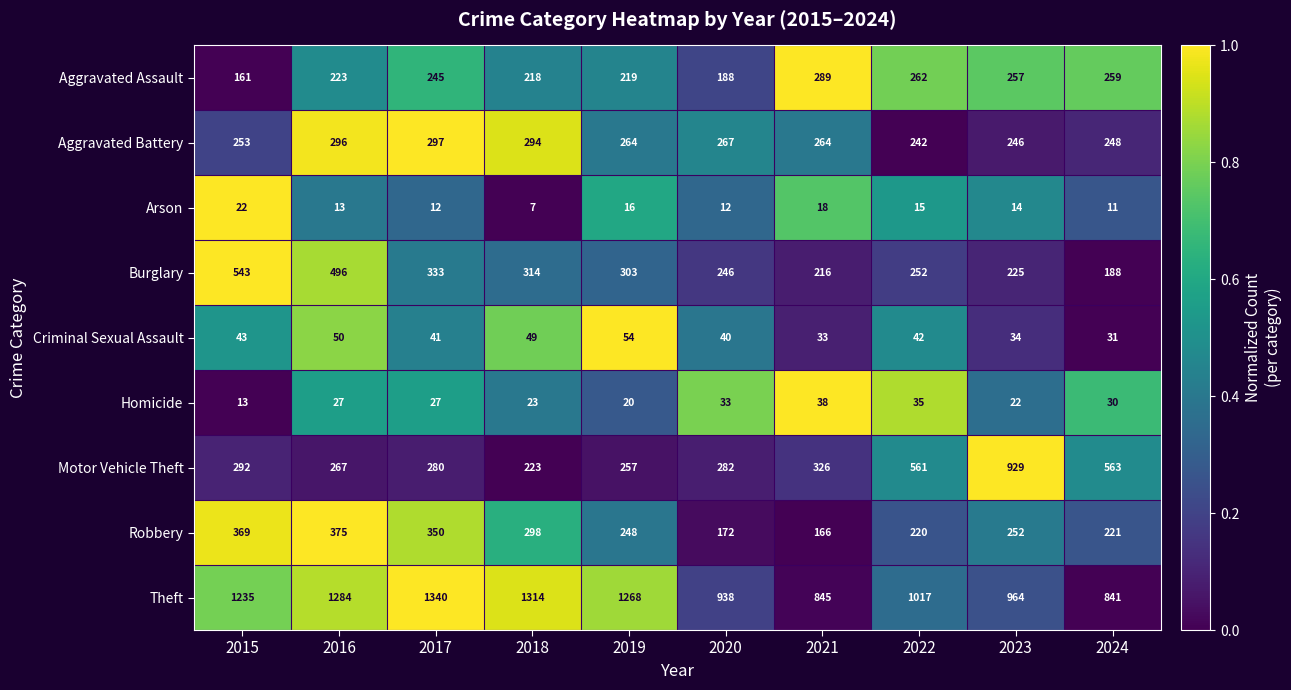

What is the average value of the Aggravated Assault series?

232